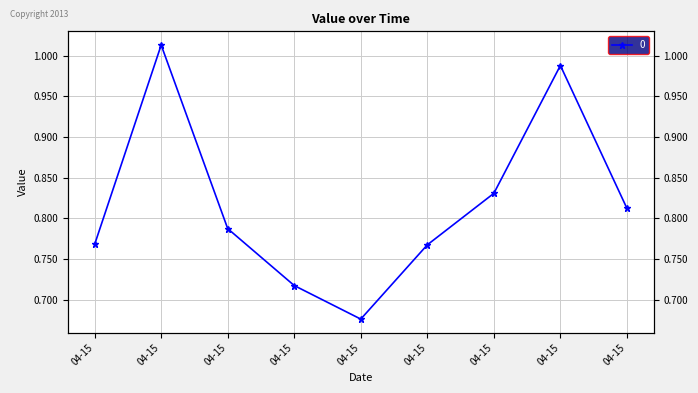

What is the label of the 1st point from the right?

2019-04-15